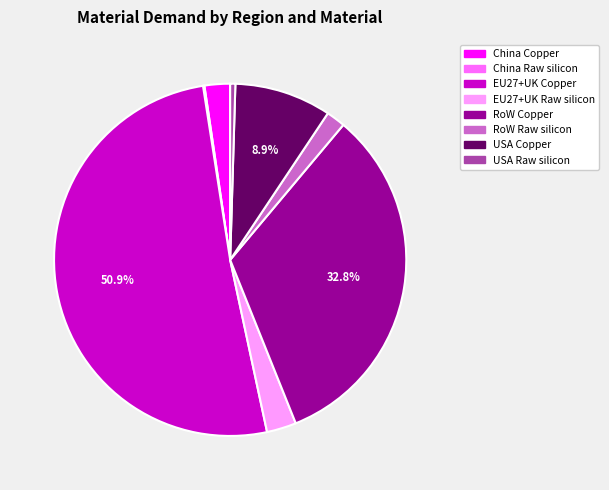

Which slice is the largest?

EU27+UK Copper